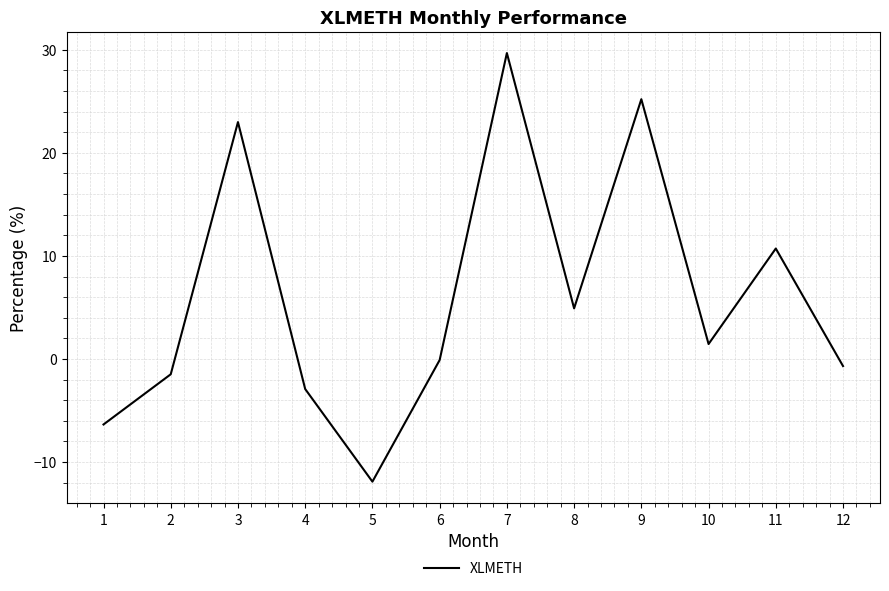

How many values are below 1?

6